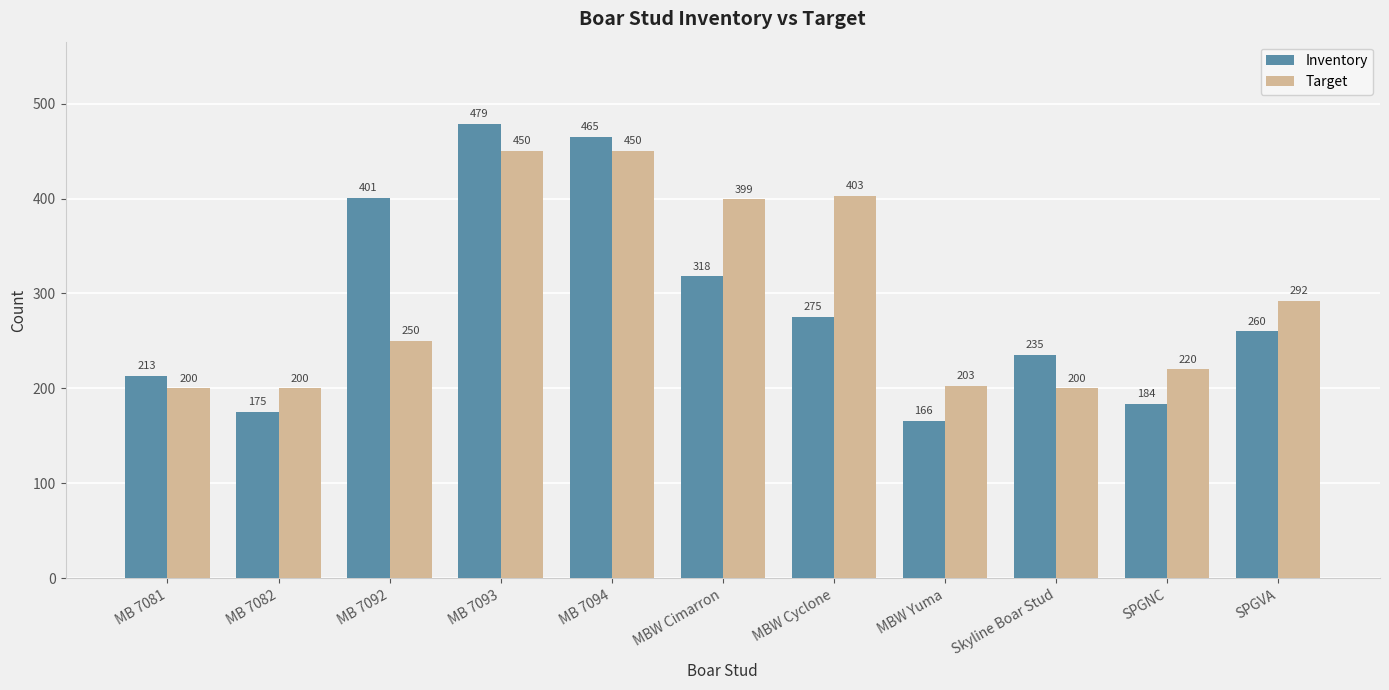

What is the approximate value of Inventory at SPGVA, to the nearest 50?

250